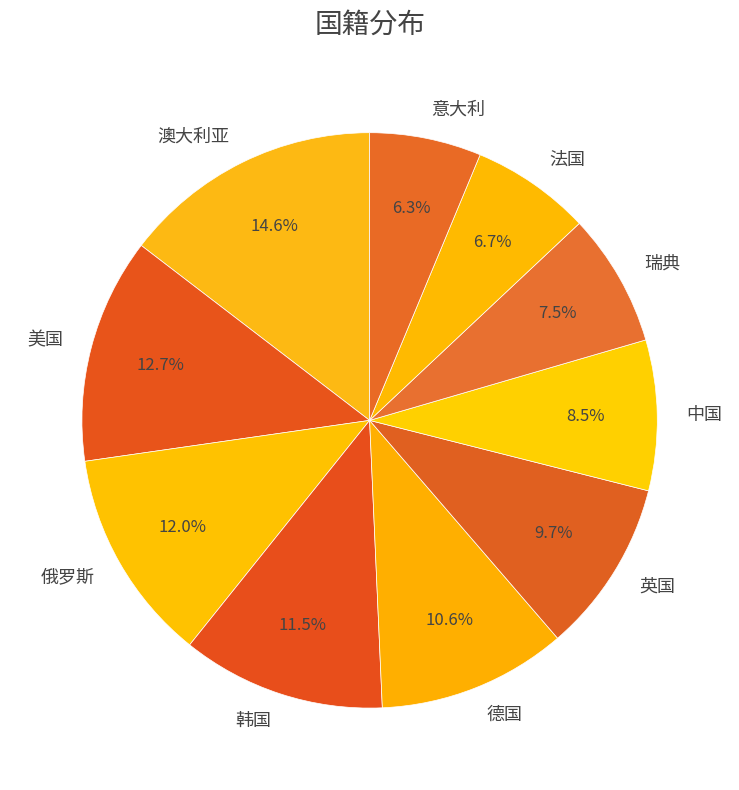

Does 法国 represent more than half of the total?

No